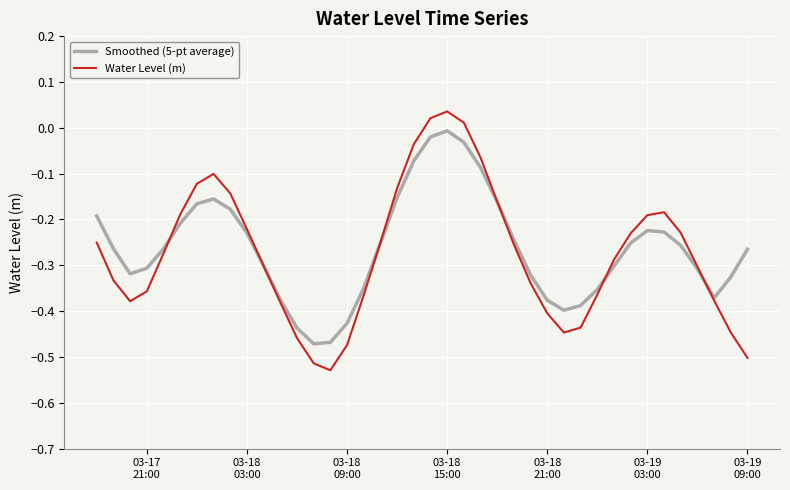

List the series in order of their peak value, lowest first.

Smoothed (5-pt average), Water Level (m)